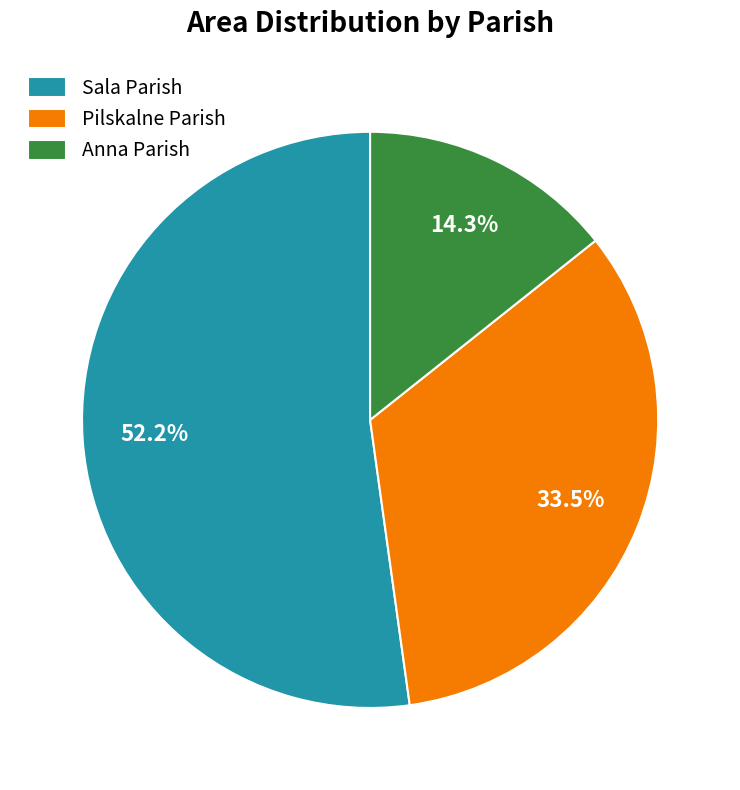

Does any single category account for the majority?

Yes